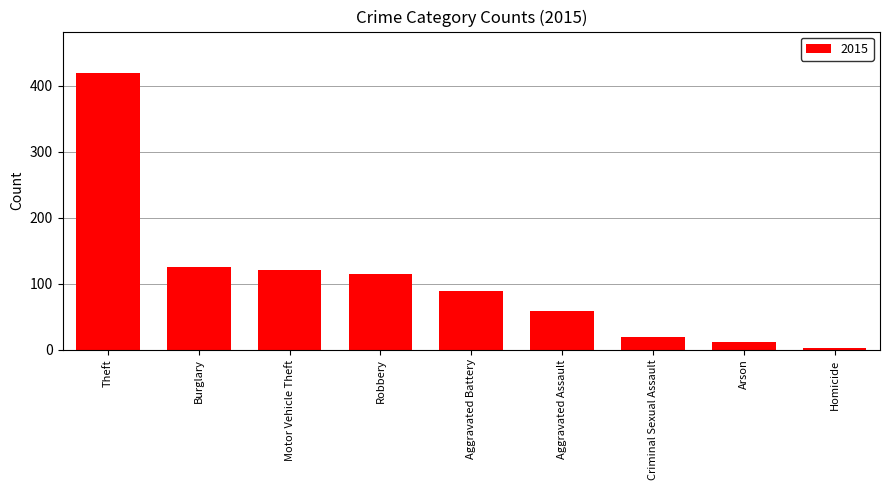

What is the label of the 9th bar from the left?

Homicide